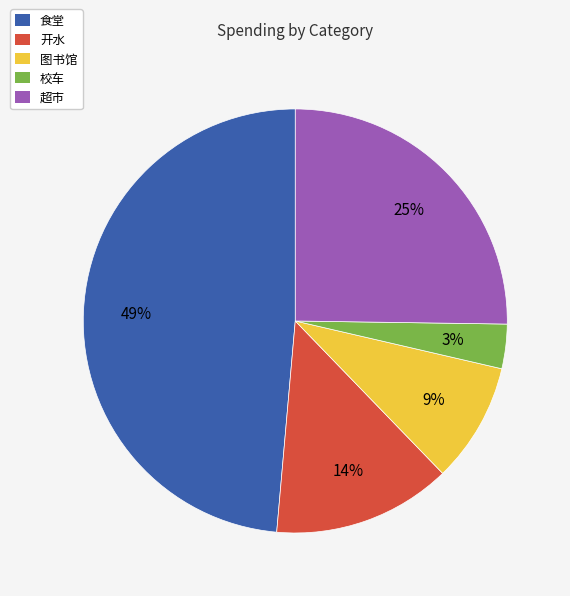

To the nearest percent, what is the combined percentage of 超市 and 图书馆?

34%